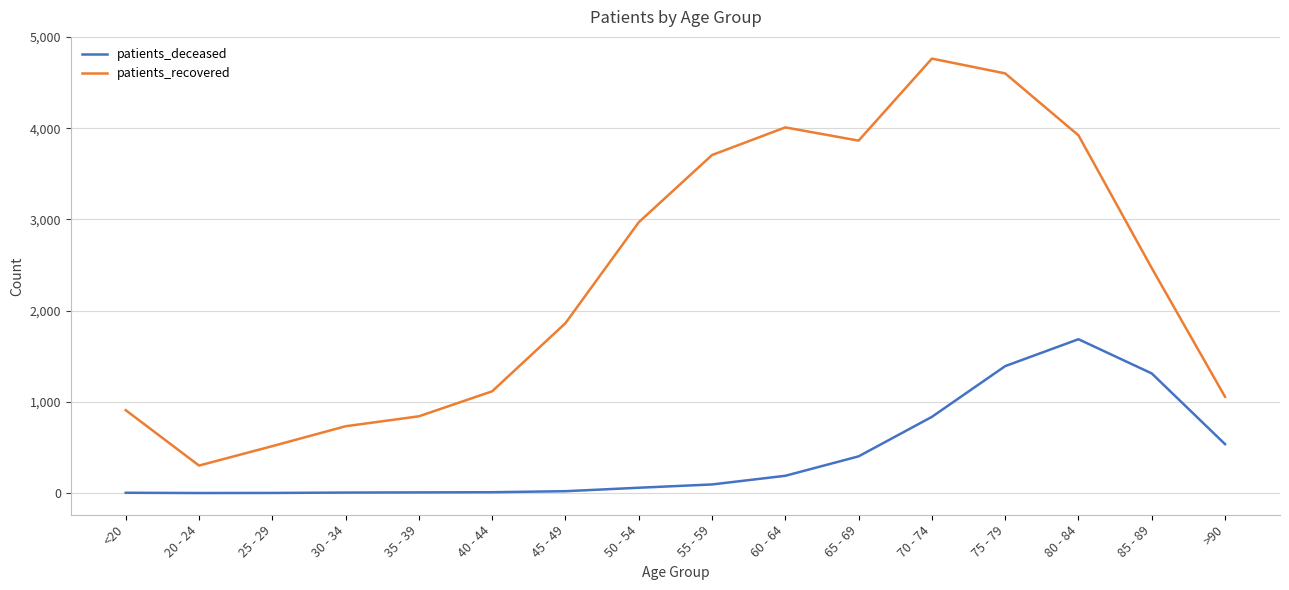

At how many categories does at least one series exceed 2594?

7